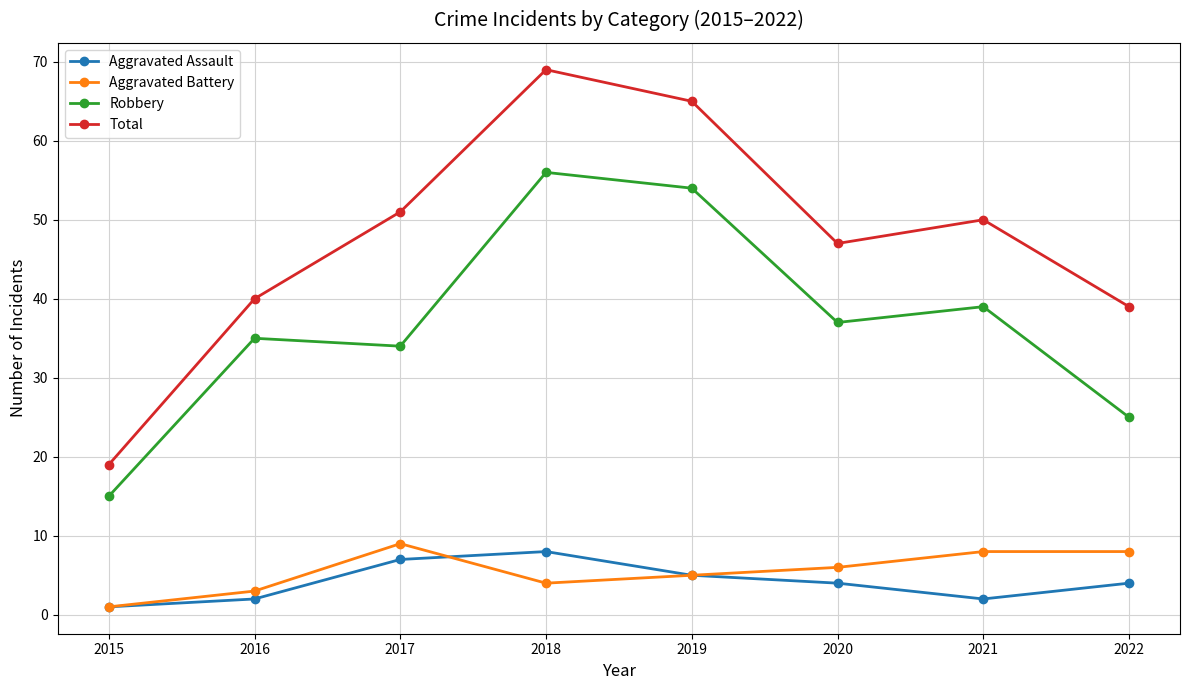

What is the maximum value for Aggravated Assault?

8